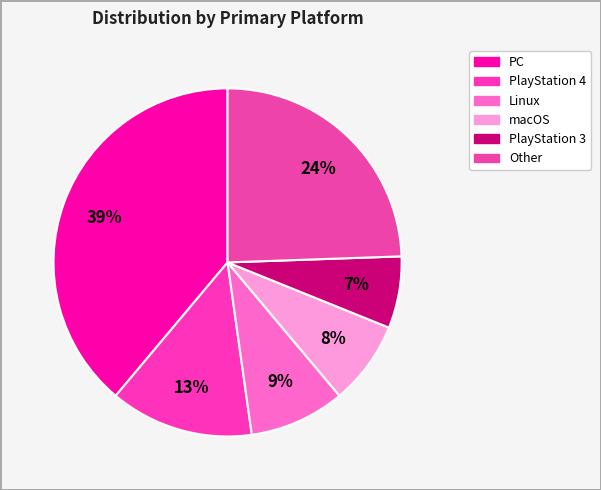

Does any single category account for the majority?

No